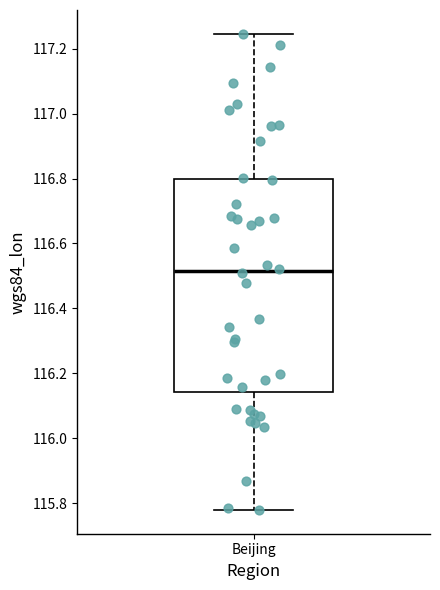

Transcribe this box plot: give where the median line is, the range the box spans, and where the two whiskers end, as read against the y-axis. The values are not printed on the chart, so give them approximately, as read against the axis.

median 116.52, box 116.14 to 116.80, whiskers 115.78 to 117.24